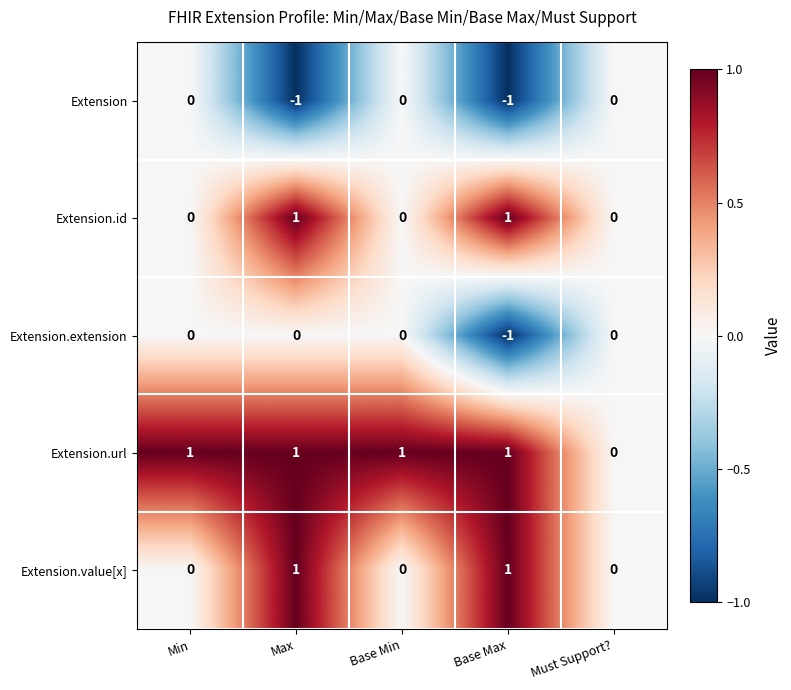

Between Base Min and Must Support?, which series saw the biggest shift?

Extension.url